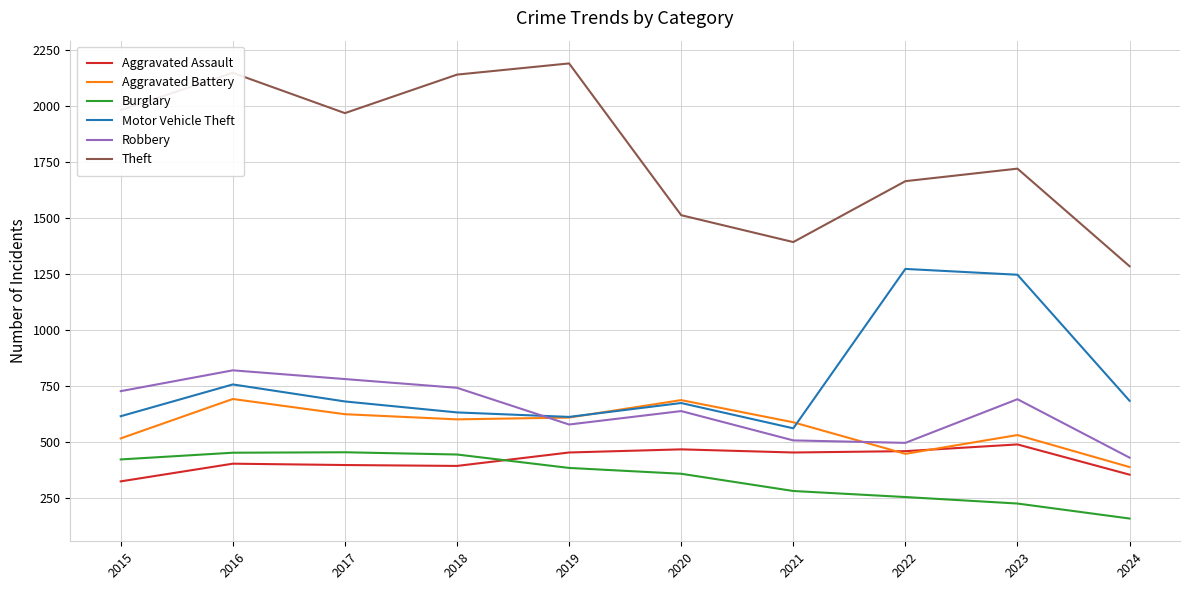

At which category does Robbery reach its first local valley?

2019